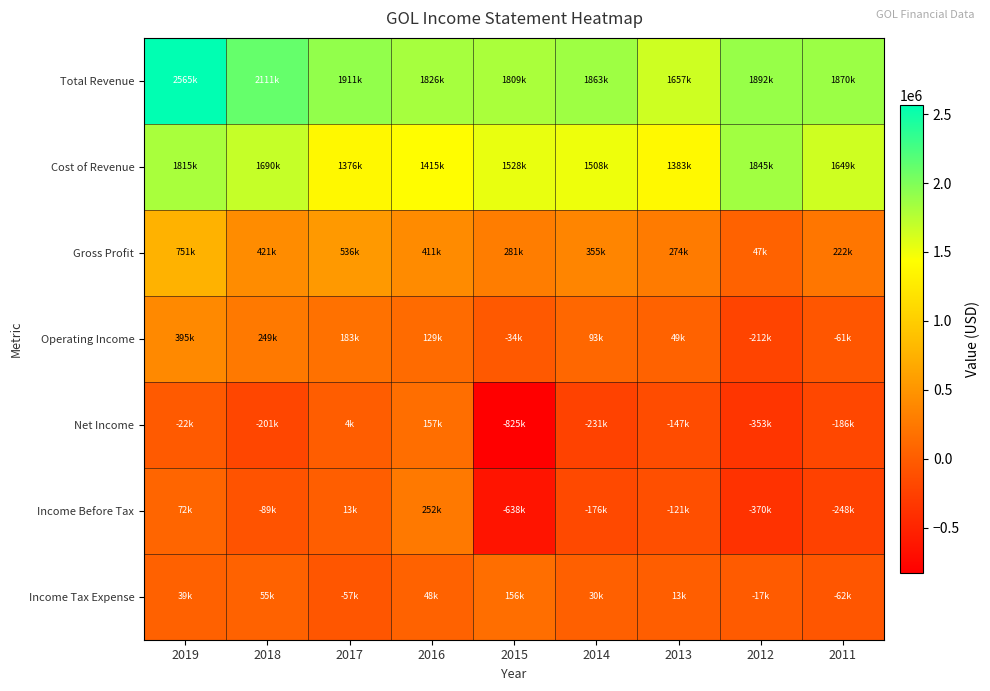

Which series has the largest total across all categories?

Total Revenue